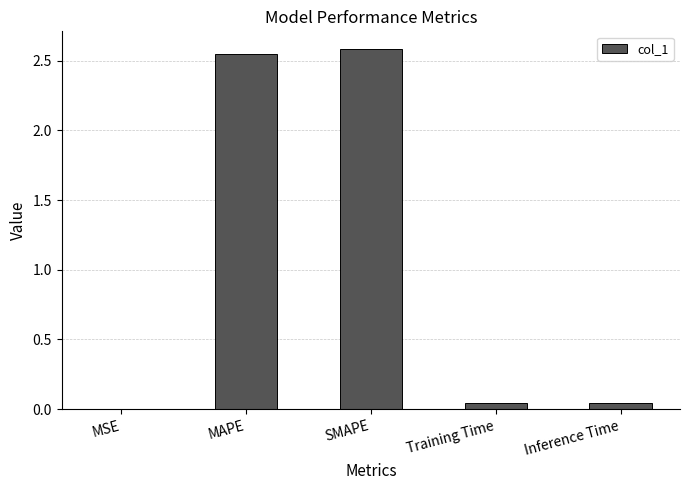

Which has a higher value, Inference Time or MAPE?

MAPE